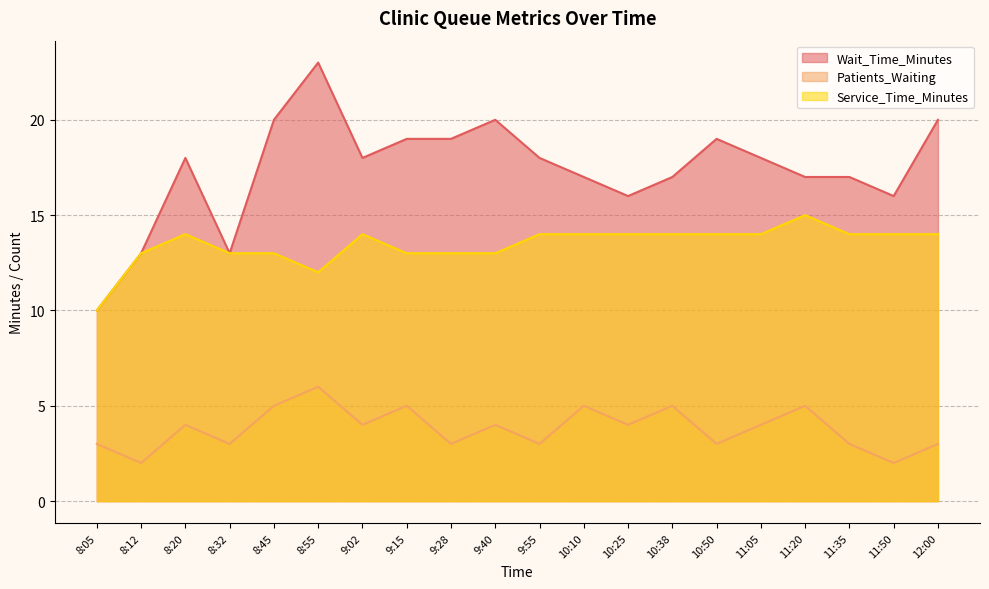

What is the sum of all Patients_Waiting values?

76